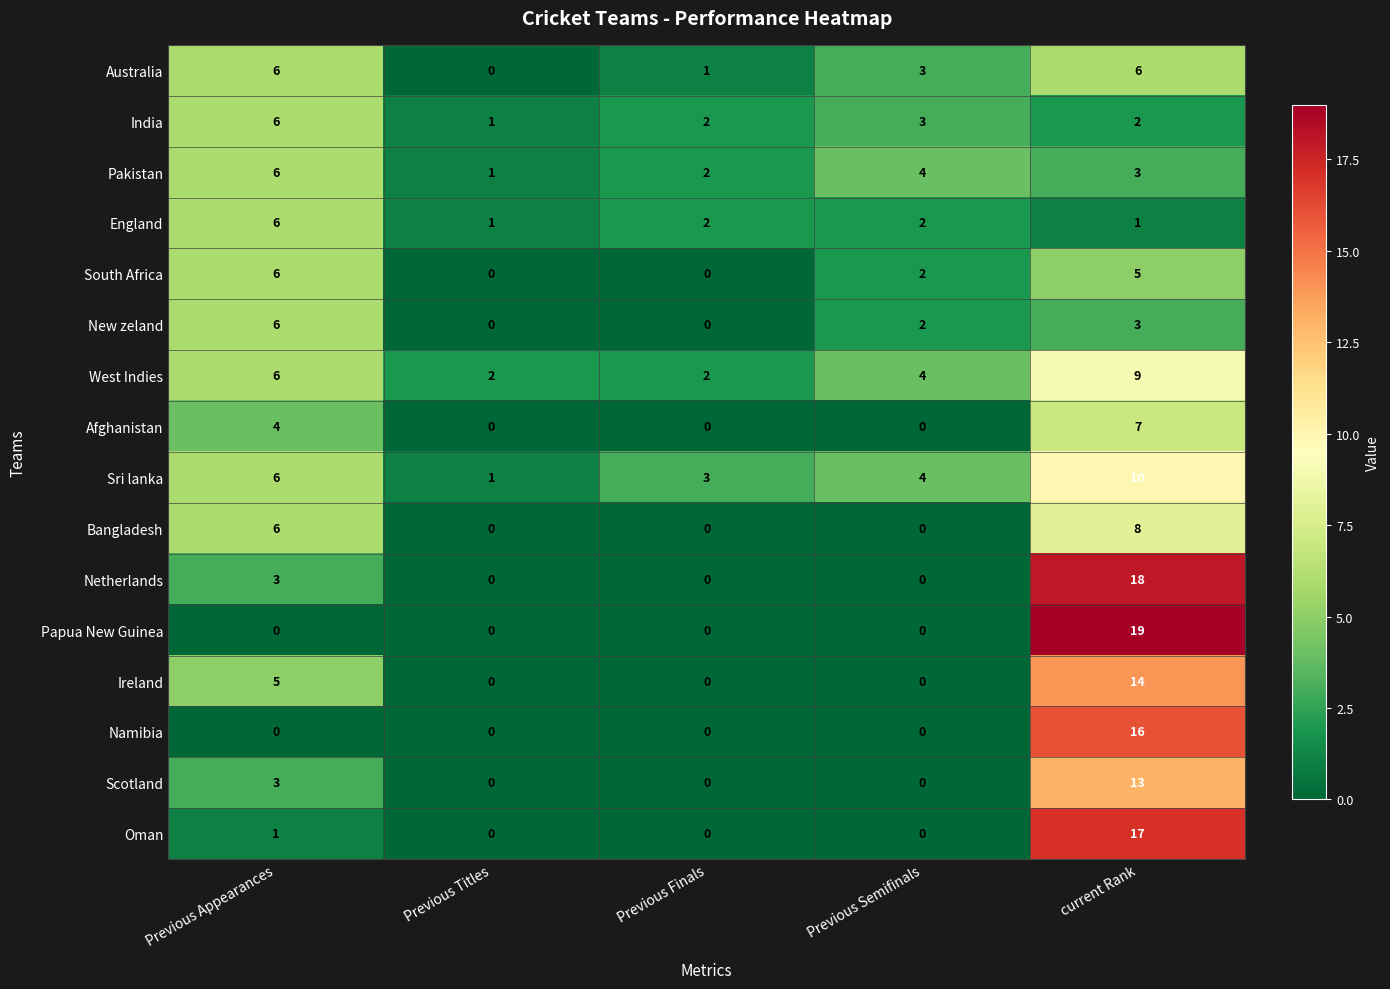

Read the Oman value at current Rank, to the nearest 5.

15